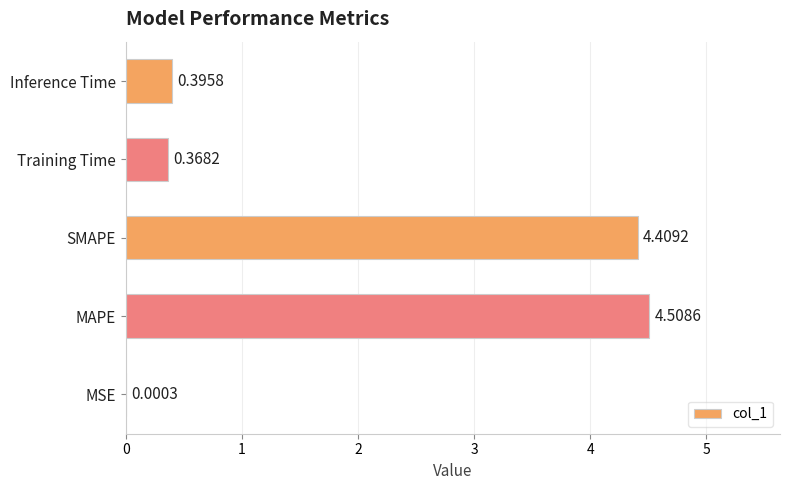

Are the bars horizontal?

Yes